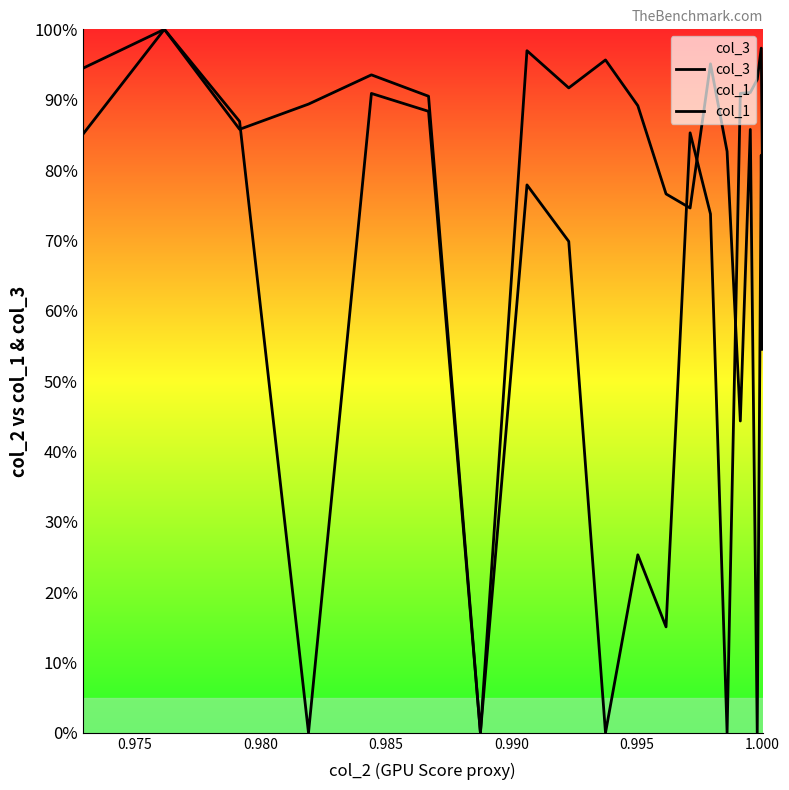

Does the chart have visible grid lines?

No